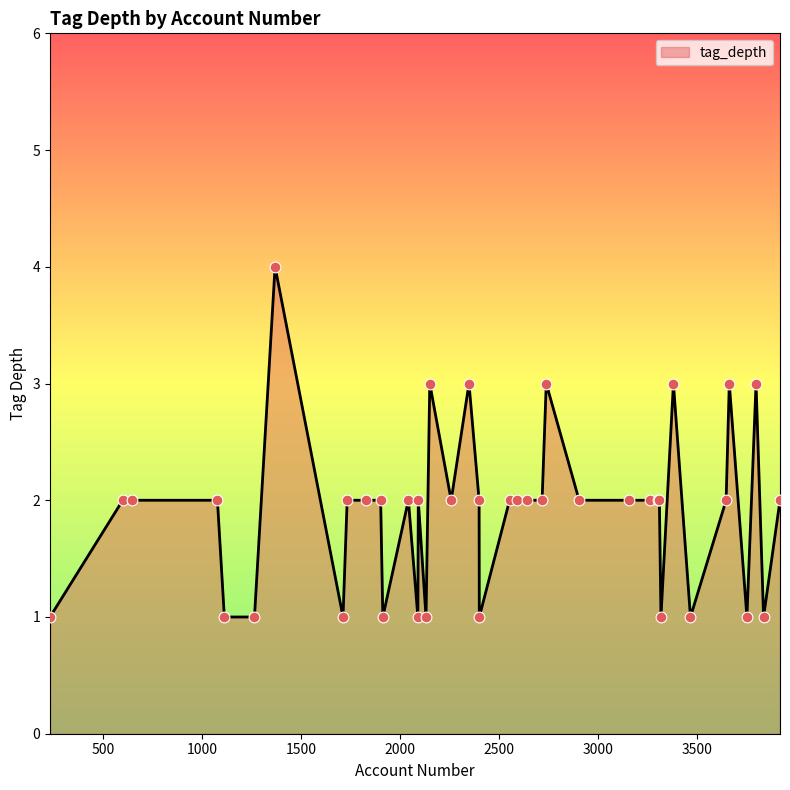

What is the difference between the maximum and minimum values?

3